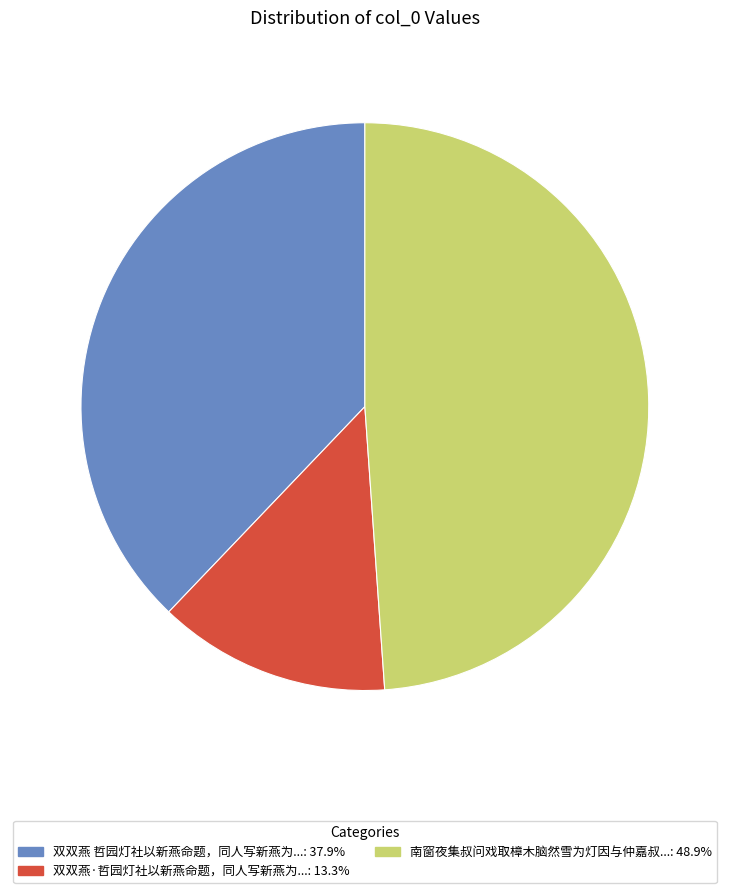

Is there any slice that represents more than half of the pie?

No